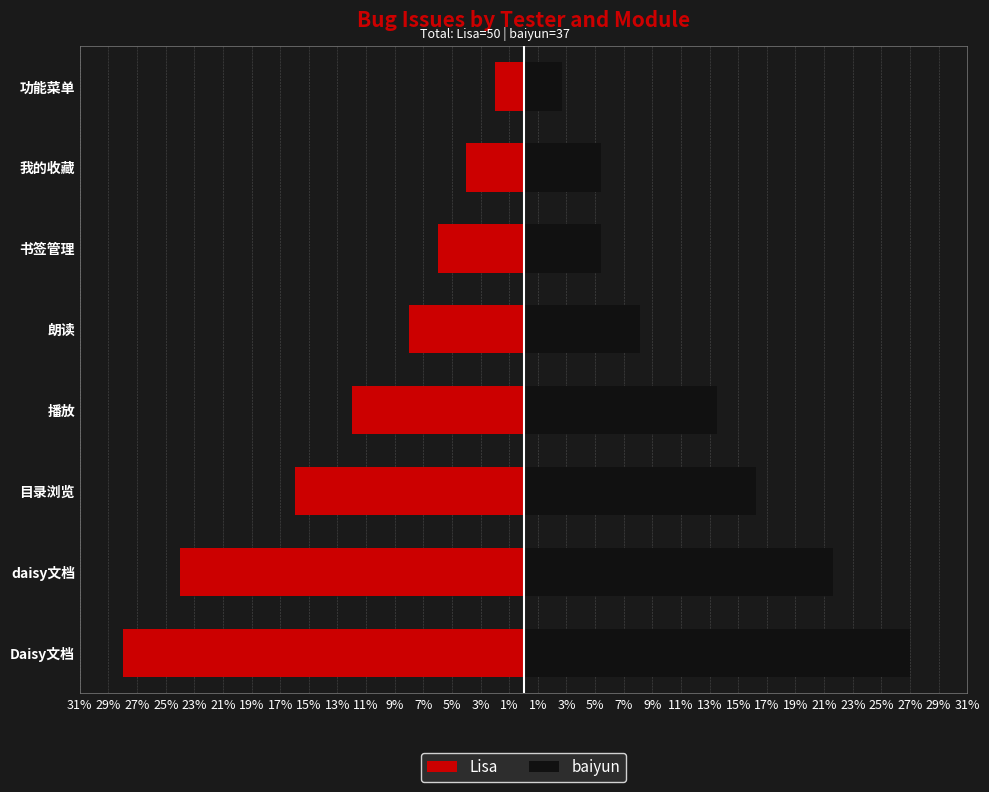

Reading left to right, what are all the values shown in this chart?

Lisa: -28.0	-24.0	-16.0	-12.0	-8.0	-6.0	-4.0	-2.0
baiyun: 27.0	21.6	16.2	13.5	8.1	5.4	5.4	2.7